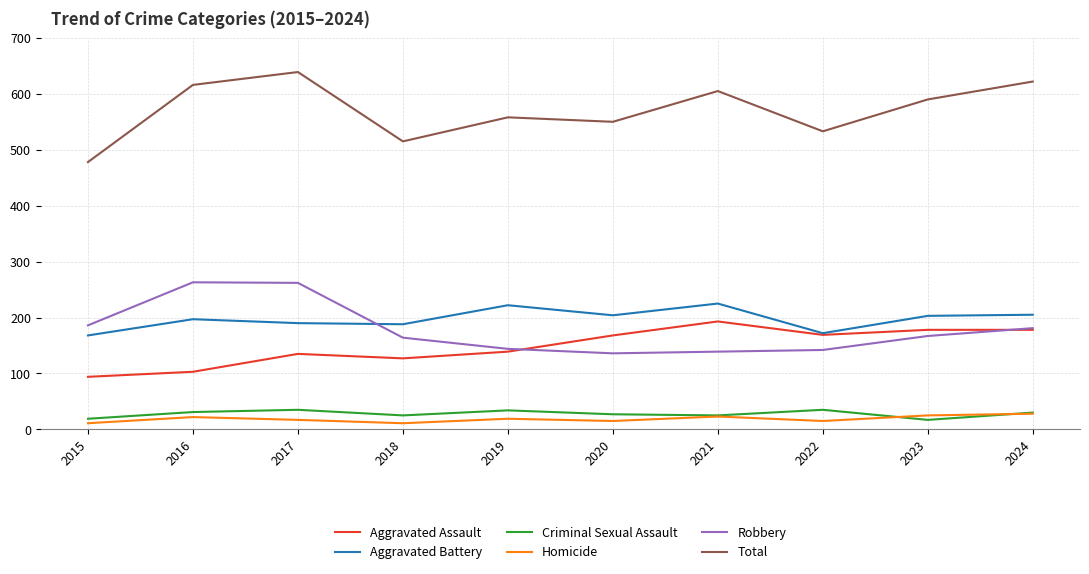

True or false: Robbery has a value of 263 at 2016.

True